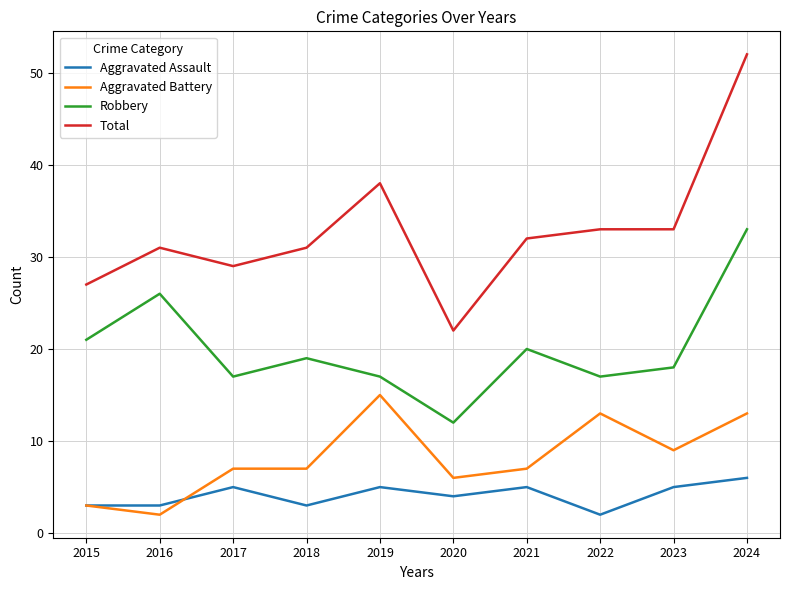

What is the total value across all series at 2016?

62